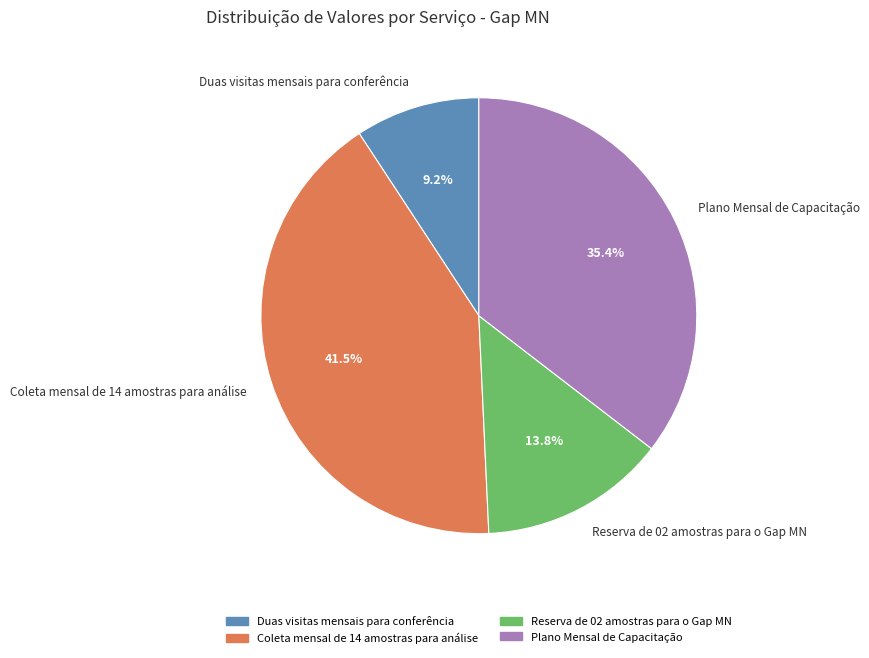

Which category has the smallest portion of the pie?

Duas visitas mensais para conferência